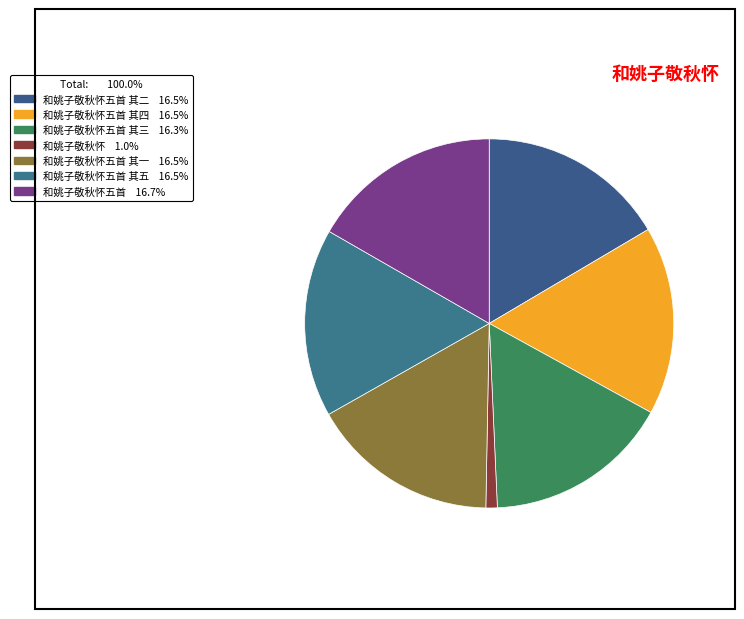

How many segments does this pie chart have?

7